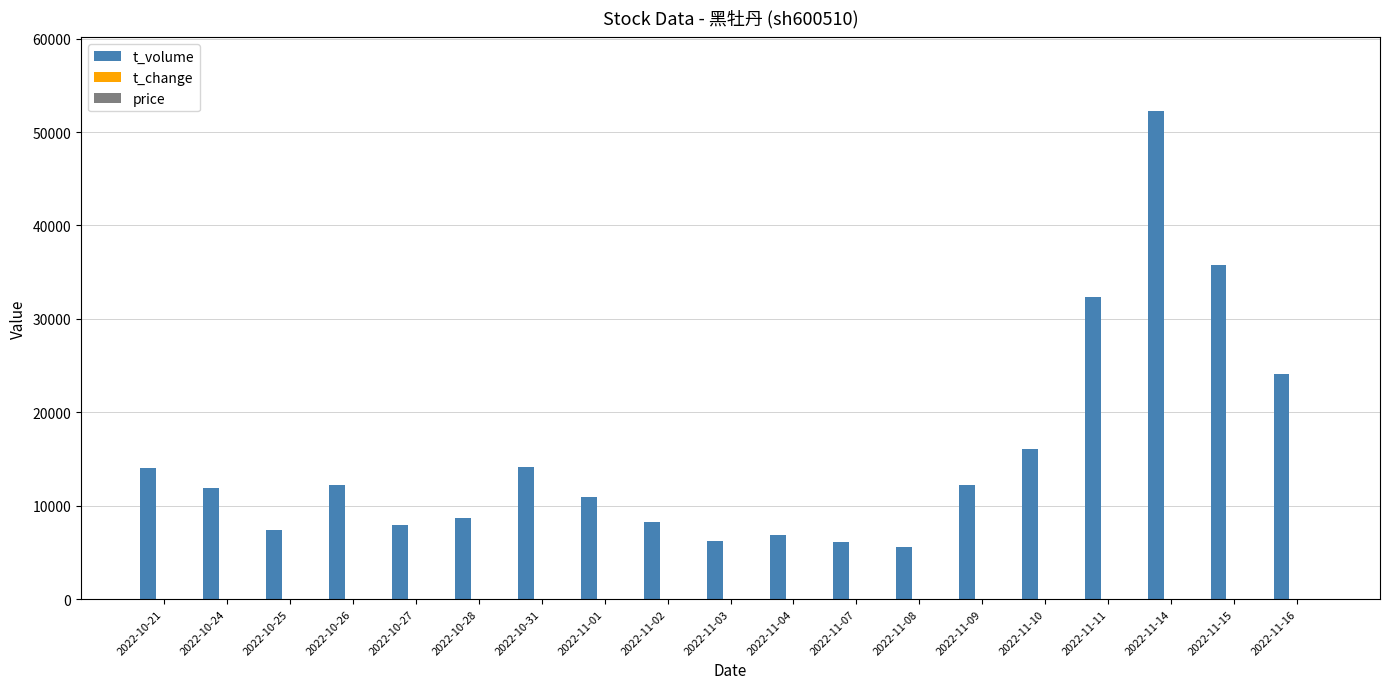

Between 2022-10-21 and 2022-11-04, which series saw the biggest shift?

t_volume